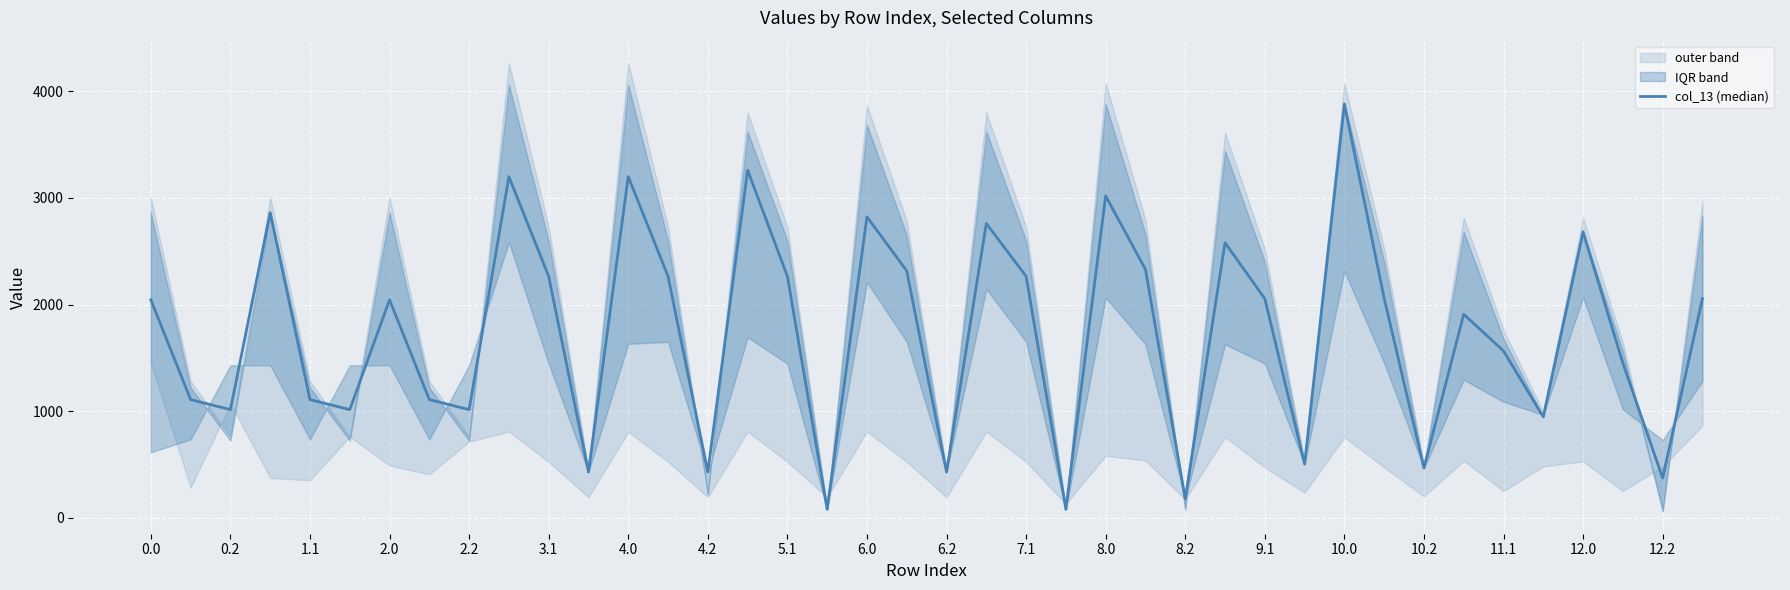

True or false: the data shows 374.4 at 12.2.

True